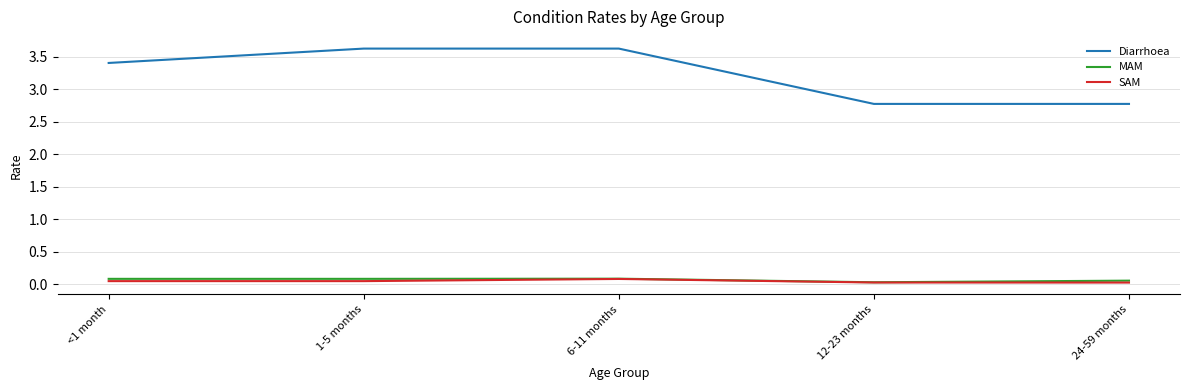

Between 1-5 months and 12-23 months, which series saw the biggest shift?

Diarrhoea